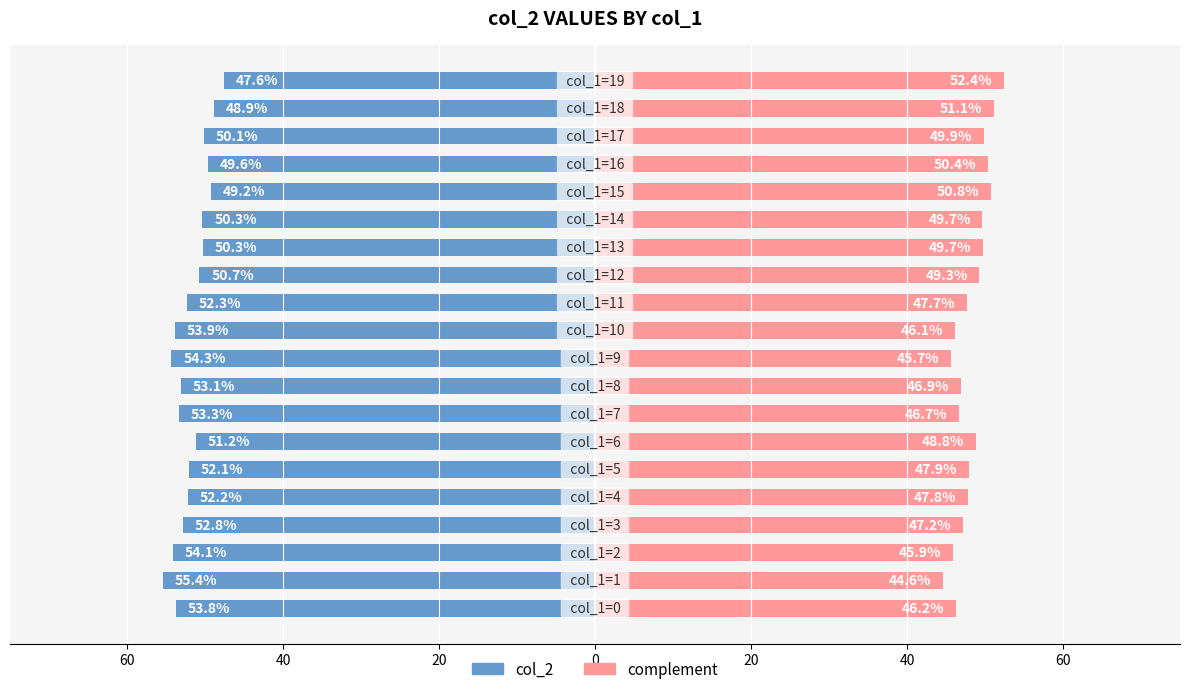

What is the average value of the complement series?

48.2